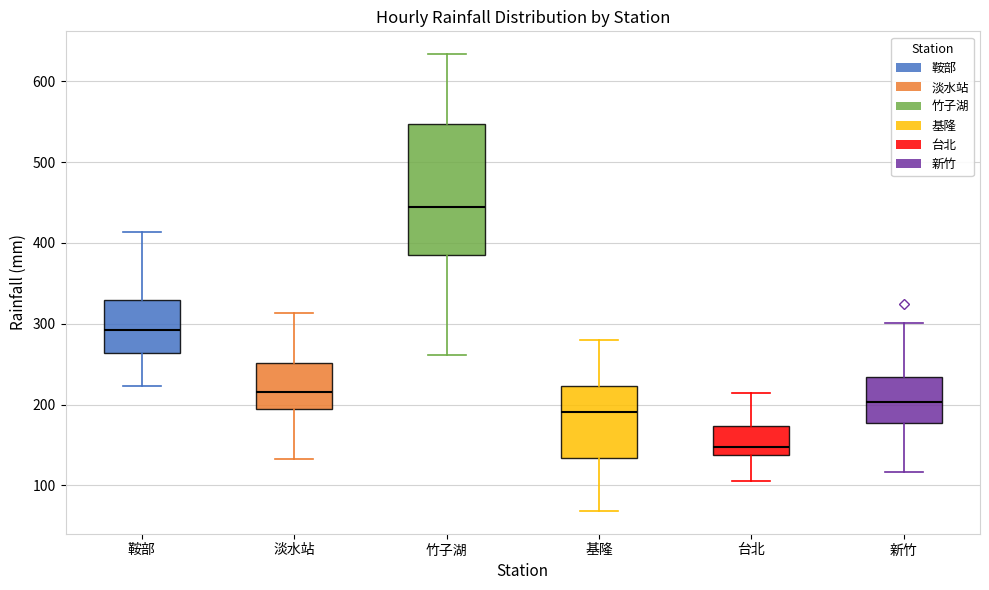

Reading left to right, read every box against the y-axis: the position of its median line, the range the box covers, and the ends of its whiskers. The values are not printed on the chart, so give them approximately, as read against the axis.

鞍部: median 290, box 260 to 330, whiskers 220 to 410
淡水站: median 220, box 190 to 250, whiskers 130 to 310
竹子湖: median 440, box 380 to 550, whiskers 260 to 630
基隆: median 190, box 130 to 220, whiskers 70 to 280
台北: median 150, box 140 to 170, whiskers 110 to 210
新竹: median 200, box 180 to 230, whiskers 120 to 300